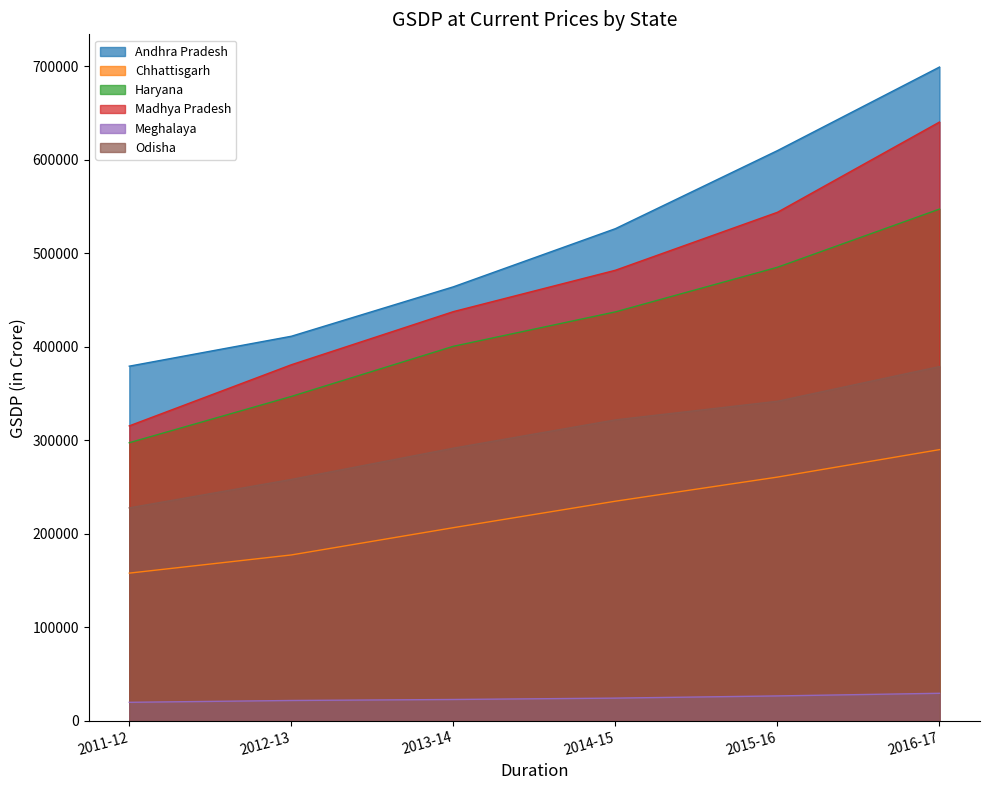

What is the difference between the Chhattisgarh values at 2011-12 and 2016-17?

132066